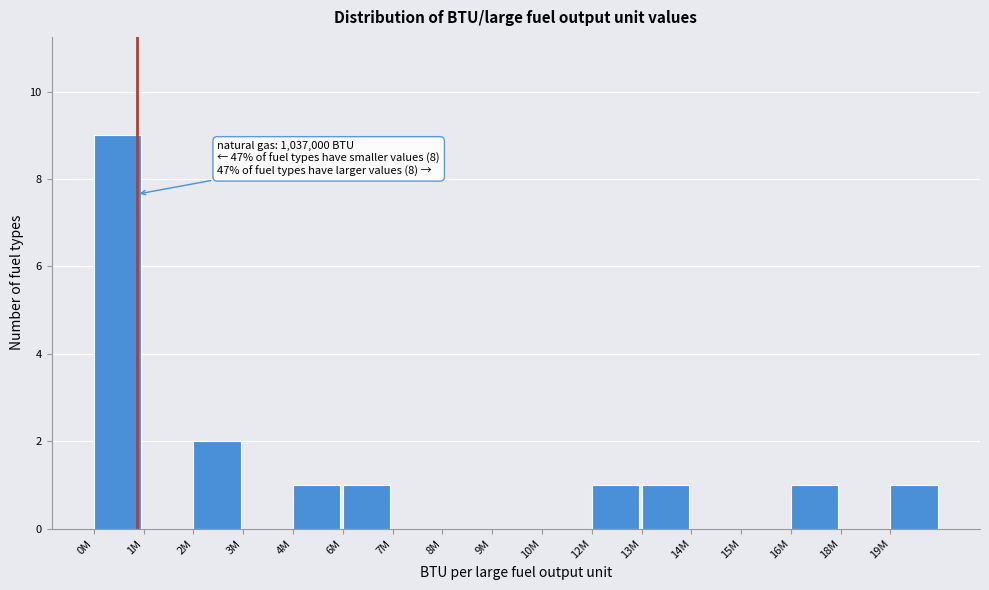

Reading left to right, list all the values displayed in this chart.

0M=9	1M=0	2M=2	3M=0	4M=1	6M=1	7M=0	8M=0	9M=0	10M=0	12M=1	13M=1	14M=0	15M=0	16M=1	18M=0	19M=1